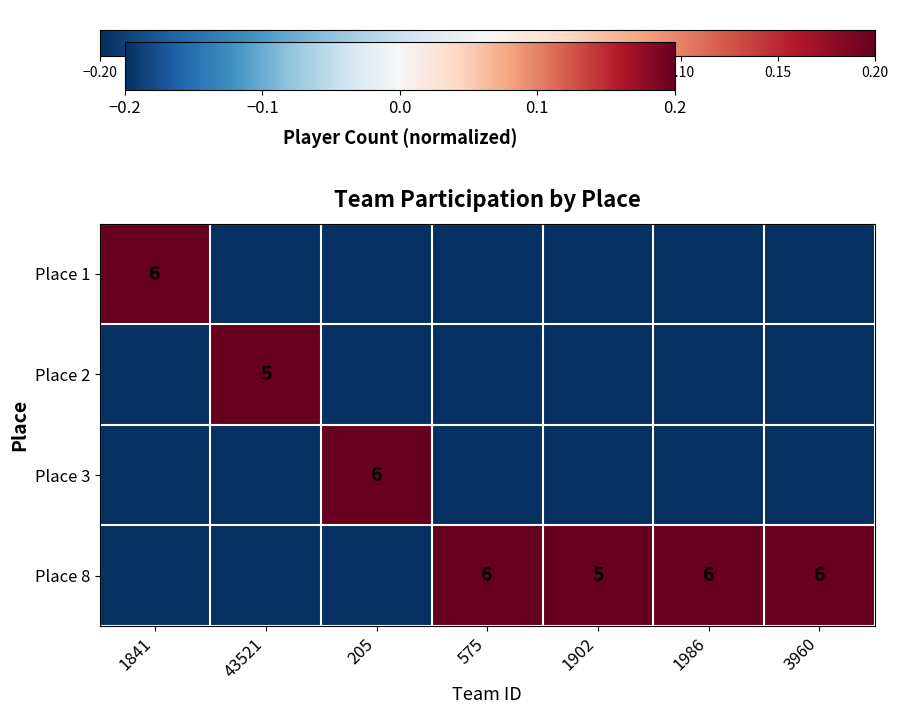

What is the difference between the Place 8 values at 1902 and 1986?

1.0